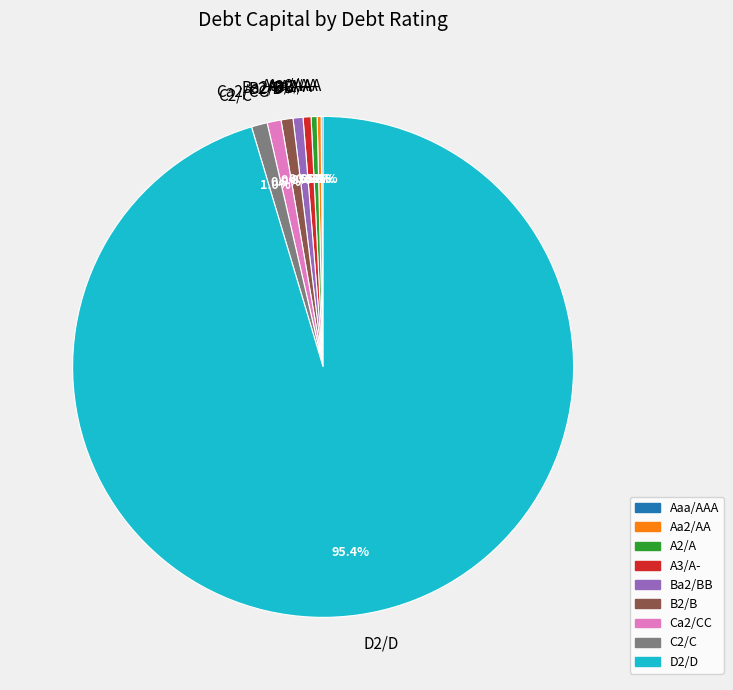

Which slice represents more than half of the pie?

D2/D